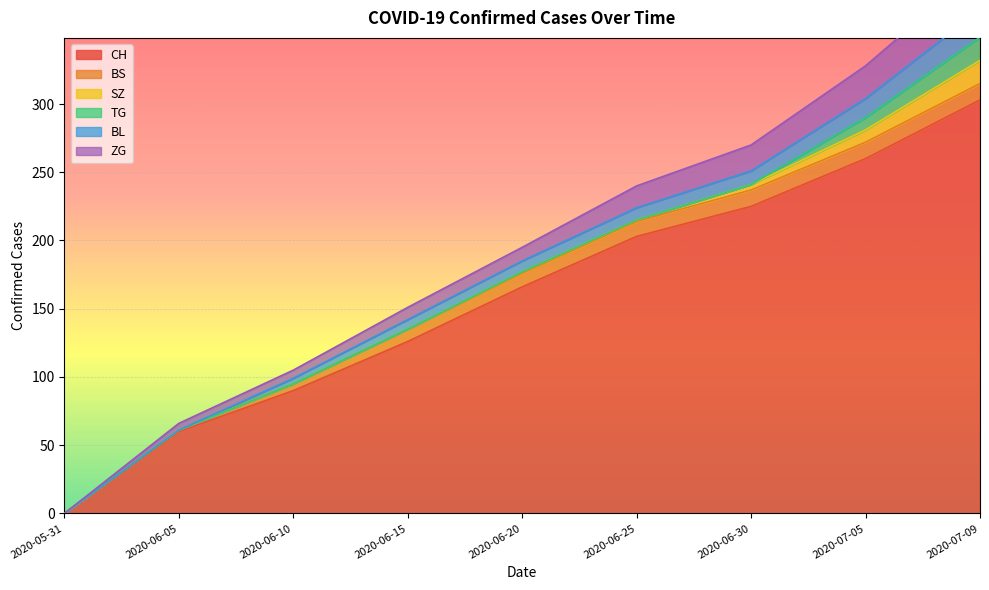

What is the total value across all series at 2020-07-05?

328